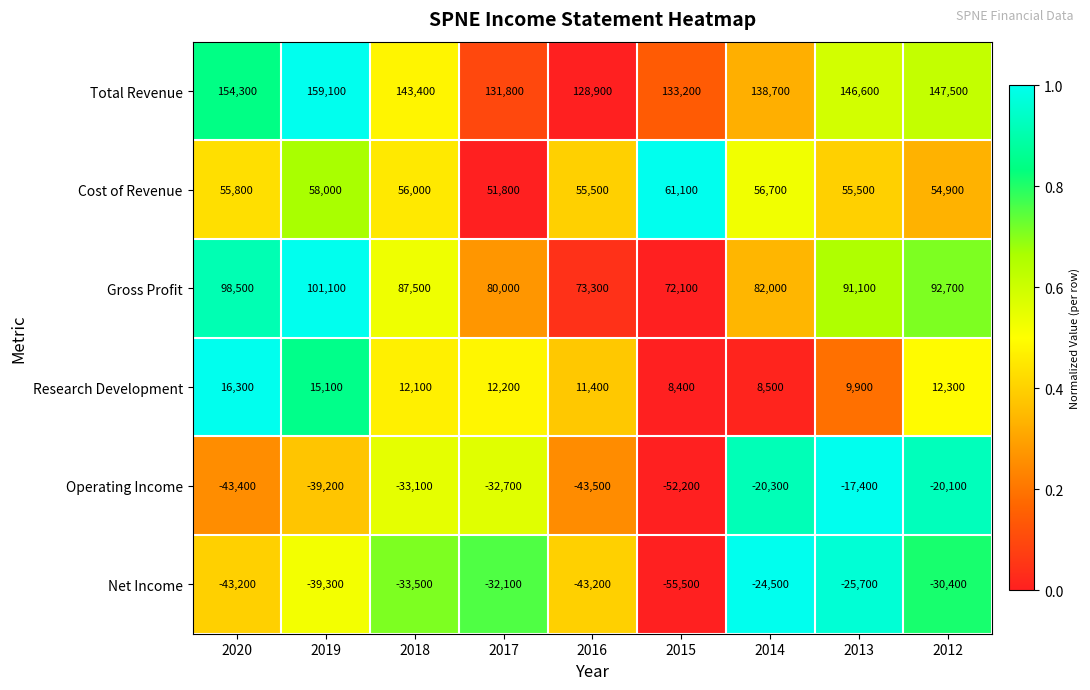

The Gross Profit series shows 19416 at 2014. True or false?

False